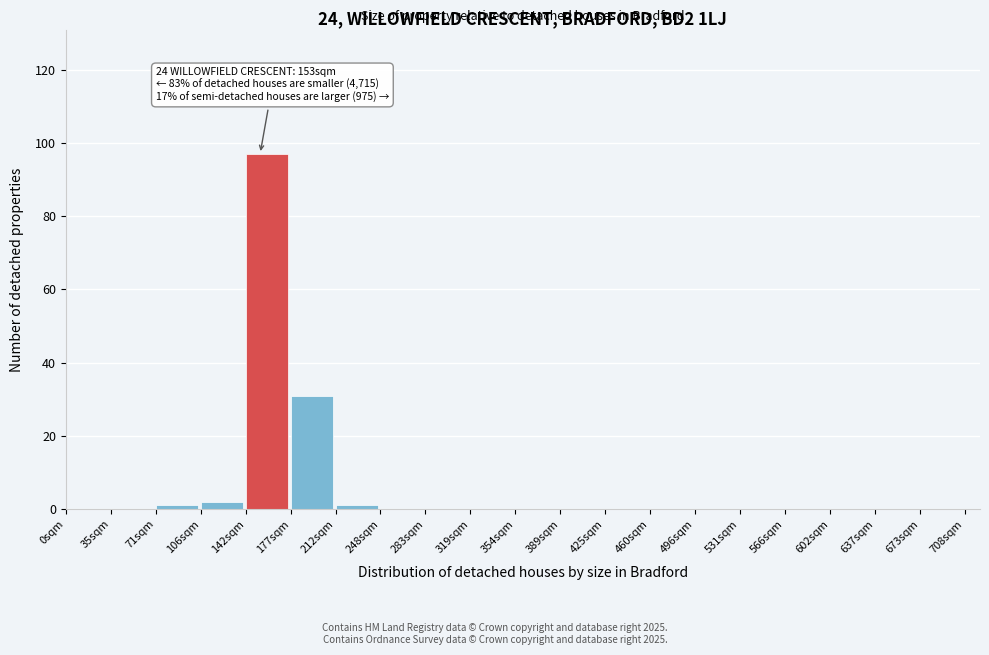

Over which range of the x-axis is the bar tallest?

140 to 175